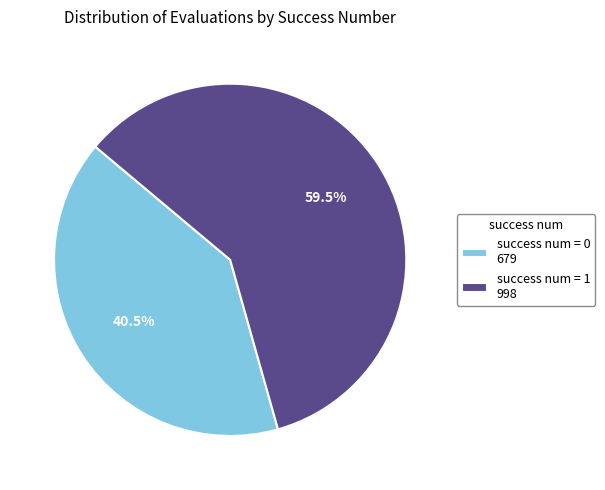

Is the sum of success num = 1 998 and success num = 0 679 greater than half?

Yes